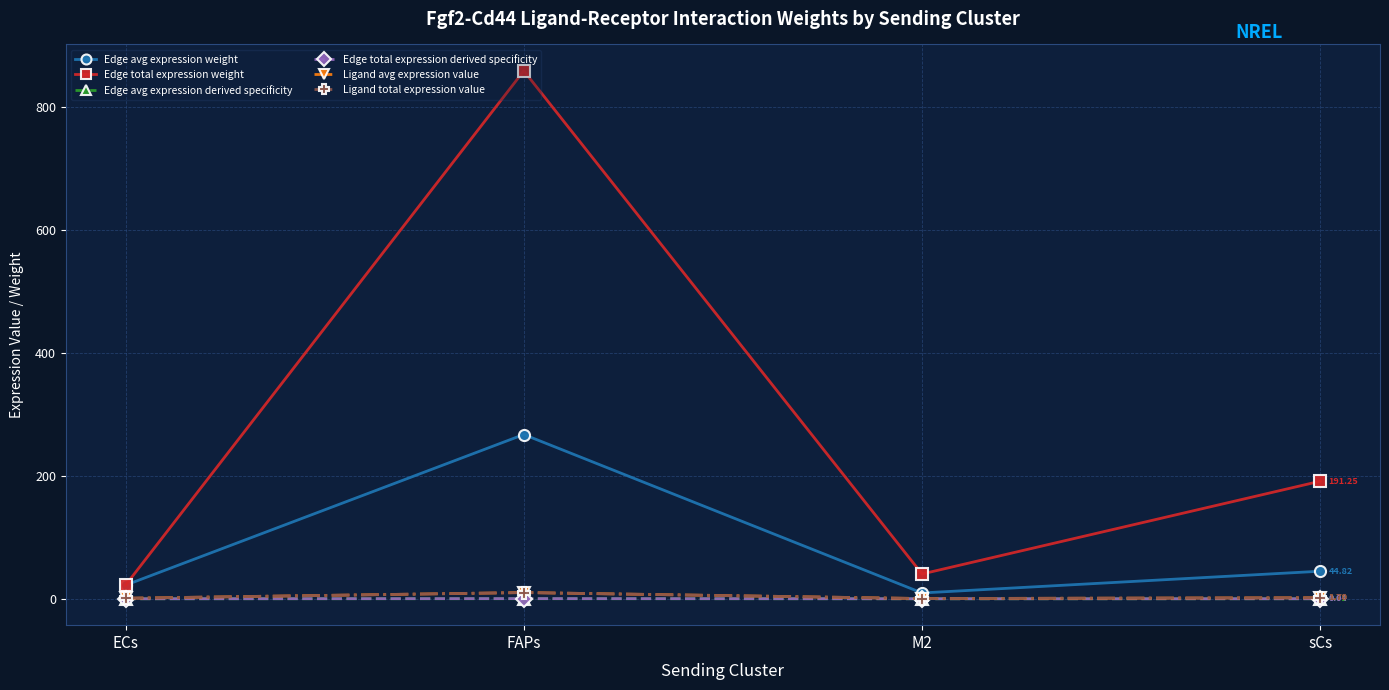

Does the chart display data point markers on the line(s)?

Yes